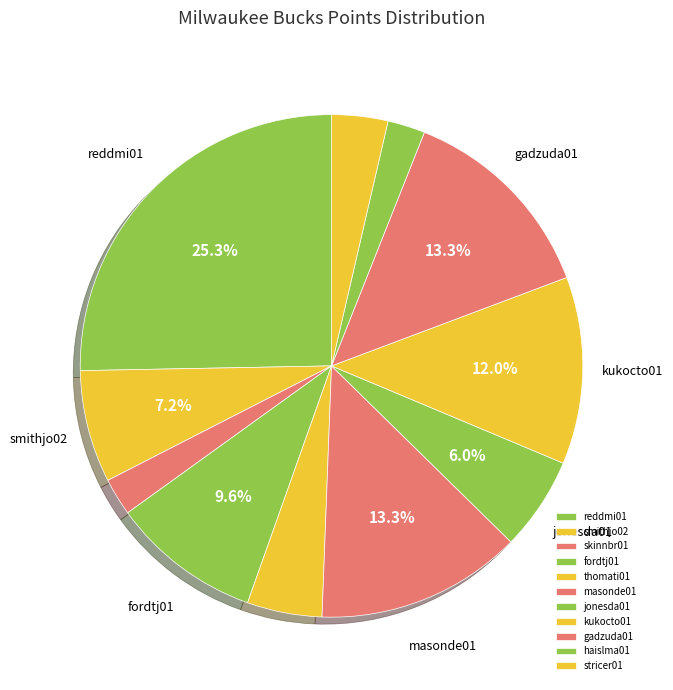

What is the change in value from jonesda01 to kukocto01?

+5